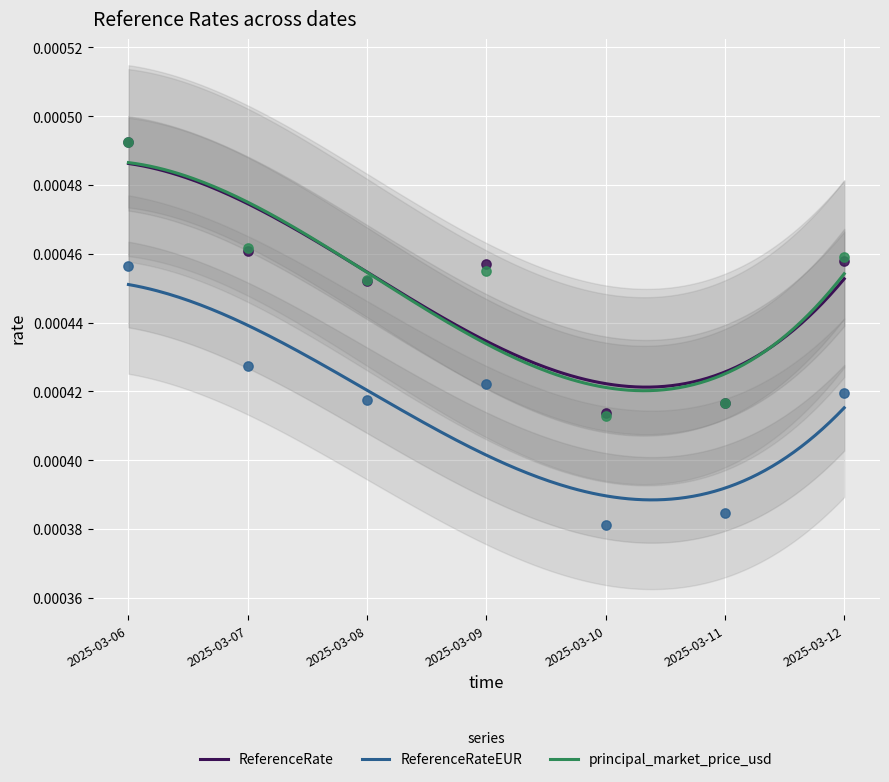

Which series has the largest total across all categories?

ReferenceRate